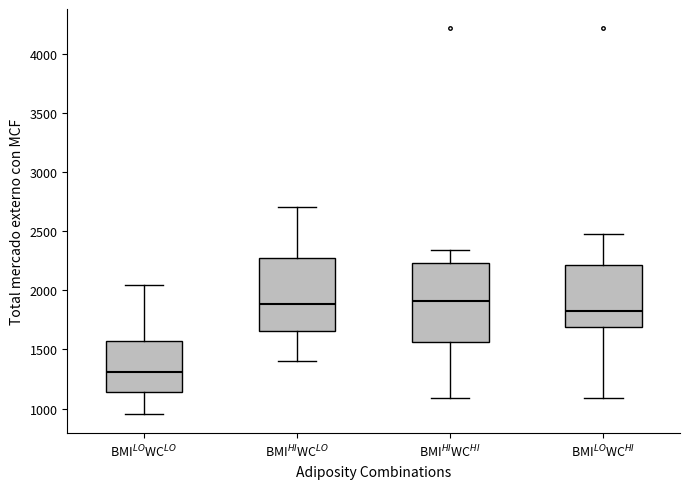

Where is the upper edge of the box for BMI$^{HI}$WC$^{LO}$ on the y-axis? The values are not printed on the chart, so give them approximately, as read against the axis.

2250